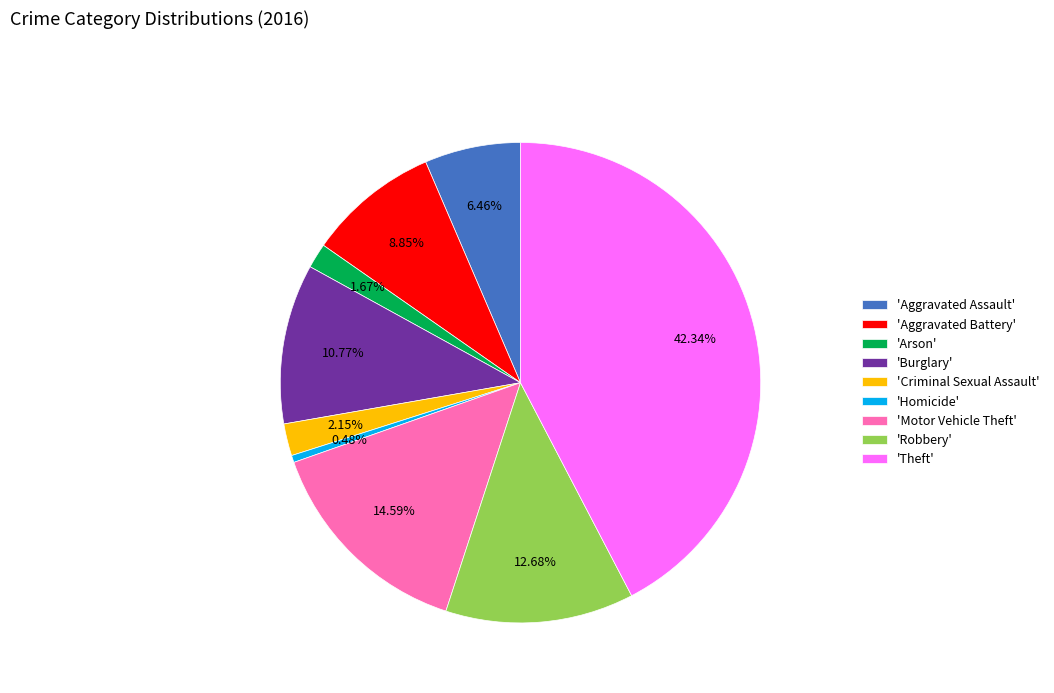

What is the ratio of the value at 'Robbery' to the value at 'Aggravated Battery'?

1.4